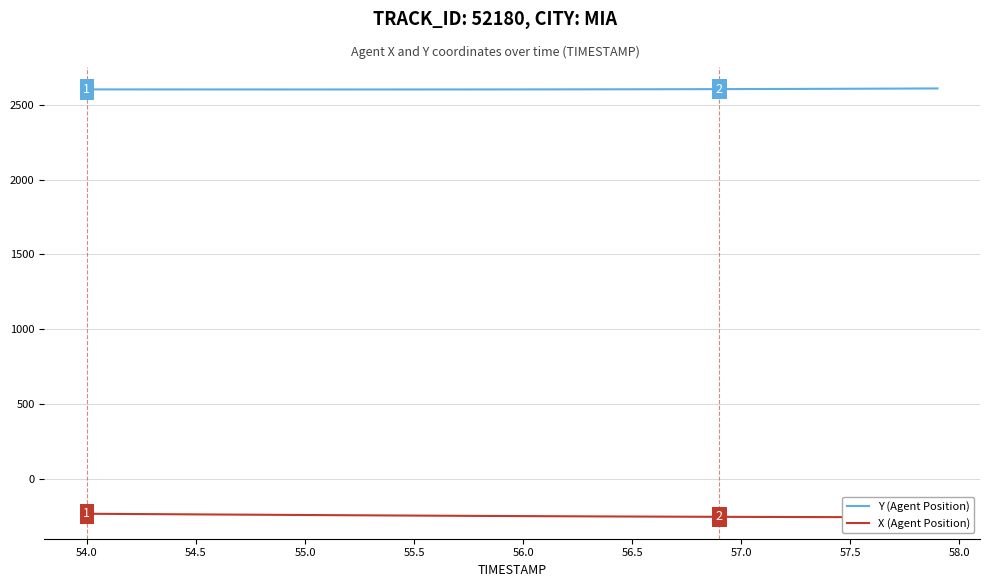

What is the lowest value of the Y (Agent Position) series?

2602.5